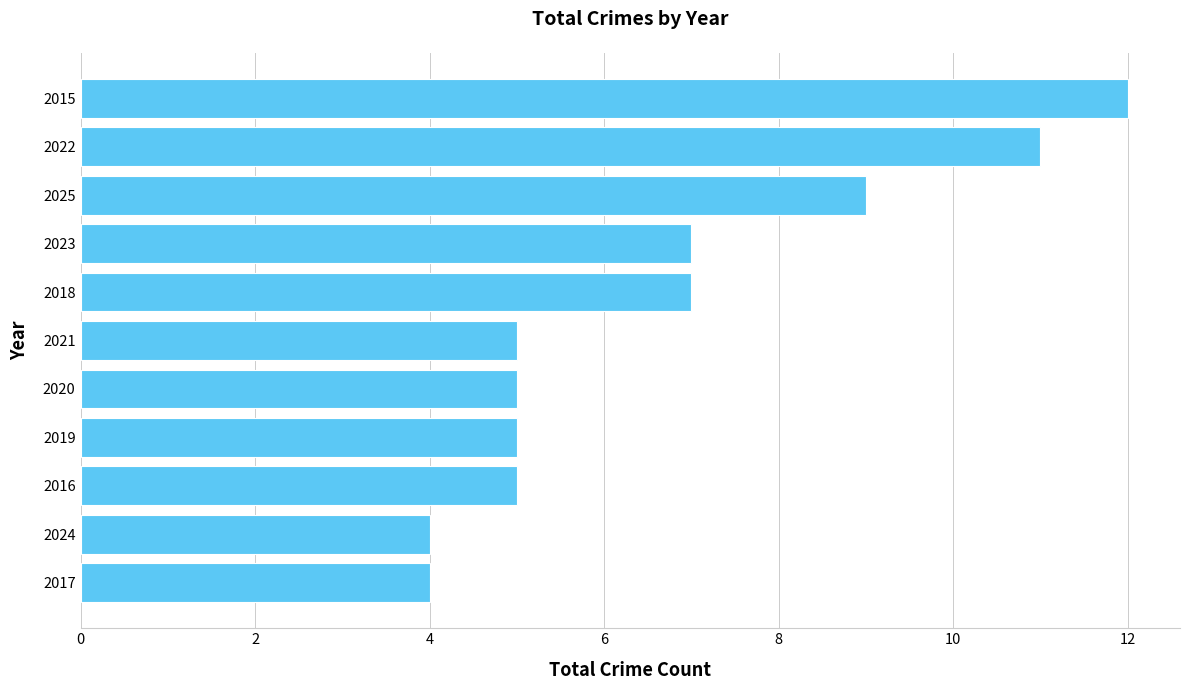

Read the value at 2017.

4